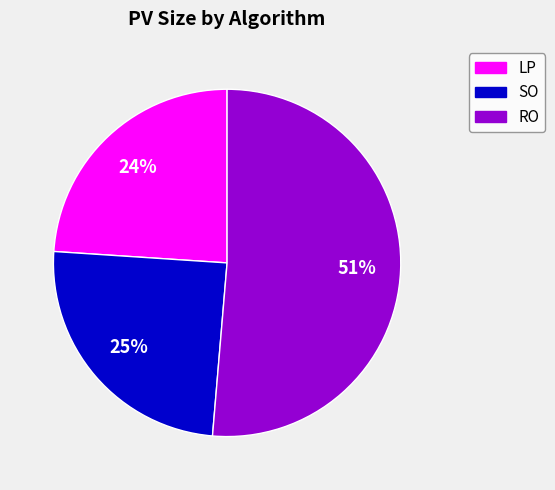

What percentage is the LP slice, to the nearest percent?

24%